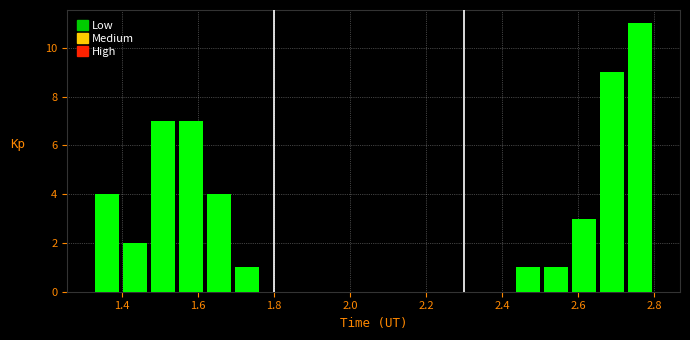

Around what value on the x-axis is the tallest bar? Give the approximate position of its centre, as read against the axis.

2.76